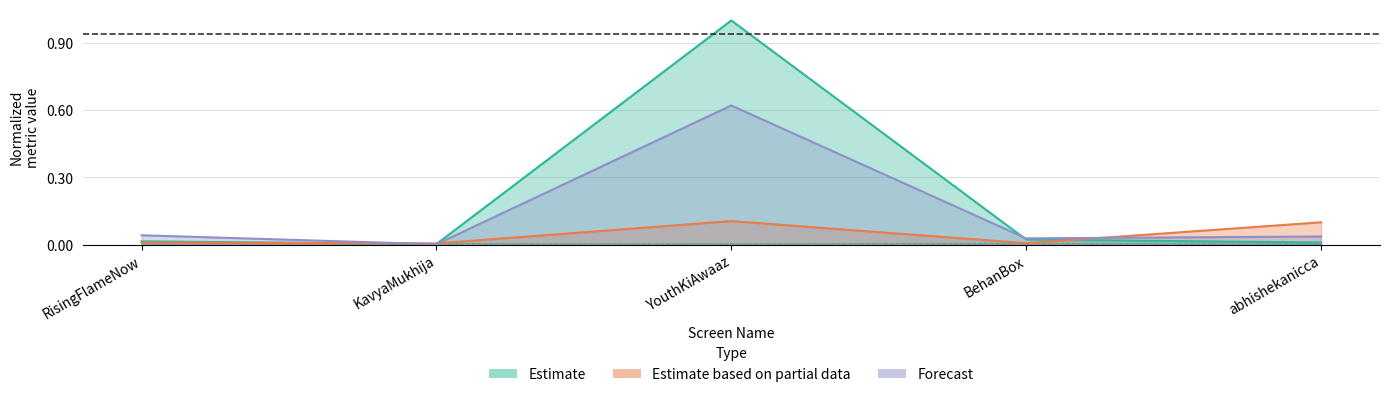

How many interior local peaks does the Tweets series have?

1